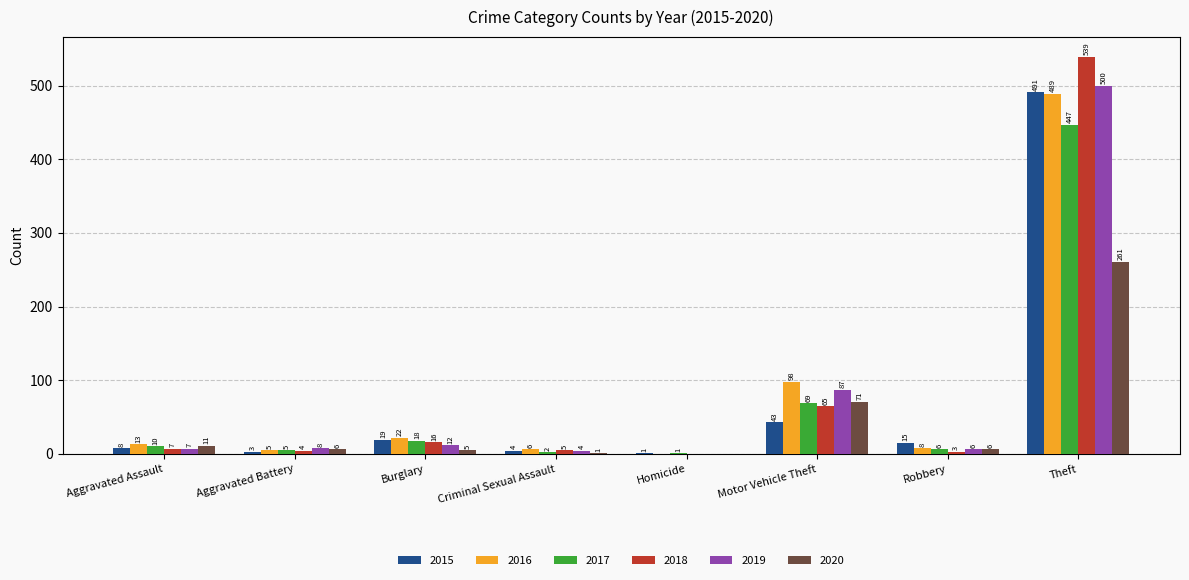

Reading right to left, transcribe all the data shown in this chart.

2015: Theft=491	Robbery=15	Motor Vehicle Theft=43	Homicide=1	Criminal Sexual Assault=4	Burglary=19	Aggravated Battery=3	Aggravated Assault=8
2016: Theft=489	Robbery=8	Motor Vehicle Theft=98	Homicide=0	Criminal Sexual Assault=6	Burglary=22	Aggravated Battery=5	Aggravated Assault=13
2017: Theft=447	Robbery=6	Motor Vehicle Theft=69	Homicide=1	Criminal Sexual Assault=2	Burglary=18	Aggravated Battery=5	Aggravated Assault=10
2018: Theft=539	Robbery=3	Motor Vehicle Theft=65	Homicide=0	Criminal Sexual Assault=5	Burglary=16	Aggravated Battery=4	Aggravated Assault=7
2019: Theft=500	Robbery=6	Motor Vehicle Theft=87	Homicide=0	Criminal Sexual Assault=4	Burglary=12	Aggravated Battery=8	Aggravated Assault=7
2020: Theft=261	Robbery=6	Motor Vehicle Theft=71	Homicide=0	Criminal Sexual Assault=1	Burglary=5	Aggravated Battery=6	Aggravated Assault=11